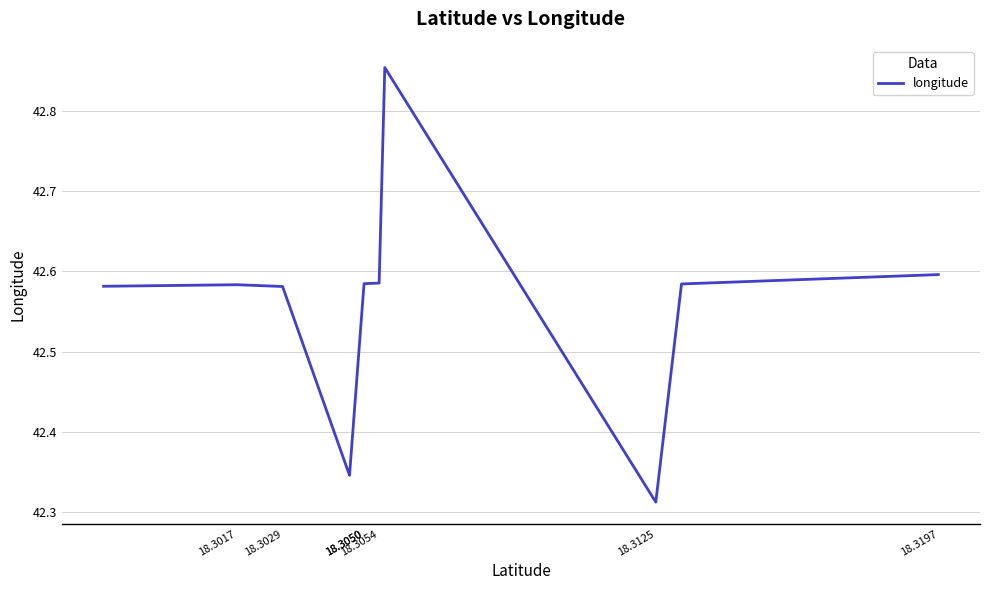

Is it true that the value at 18.3017 is 18.3?

False